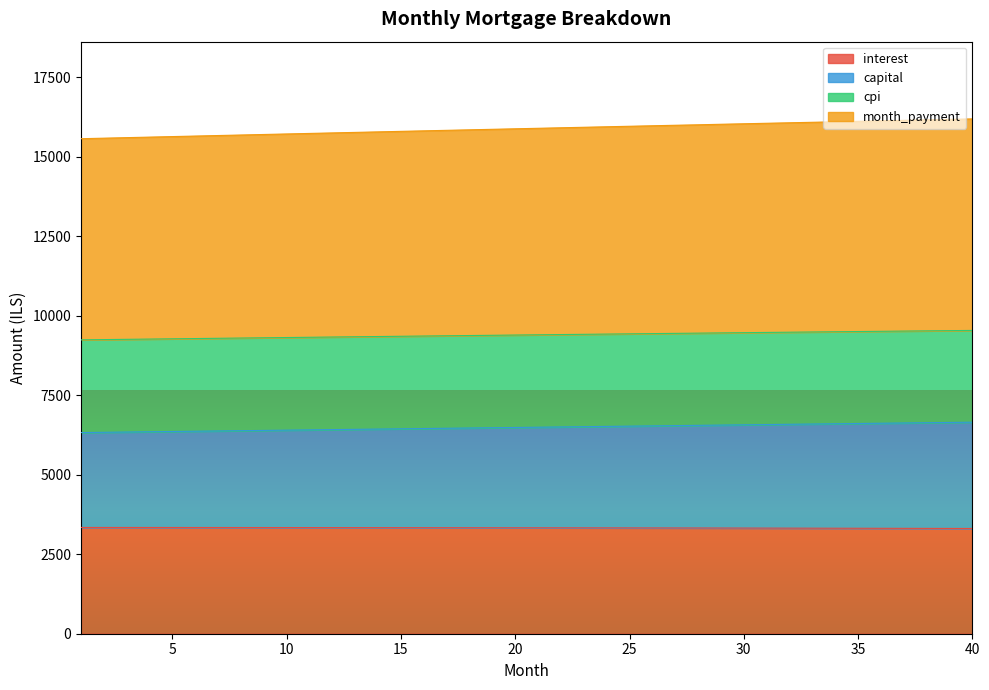

What is the spread (max minus min) of values at 37?

12835.3